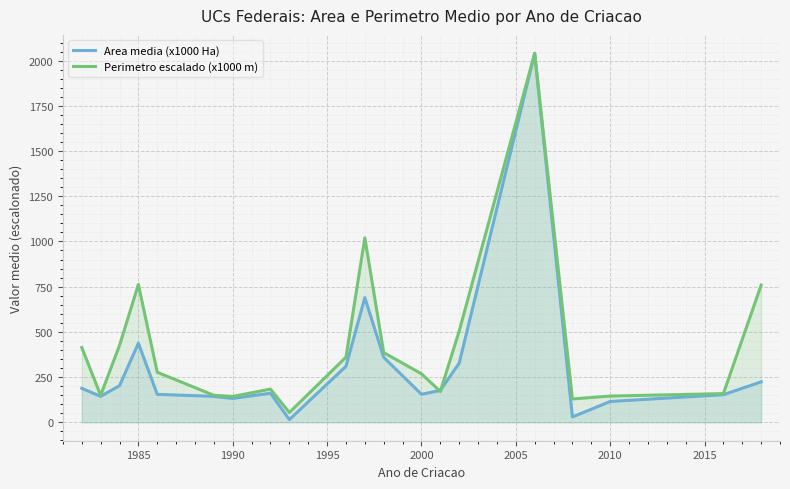

Which series has the largest range (max minus min)?

Area media (x1000 Ha)